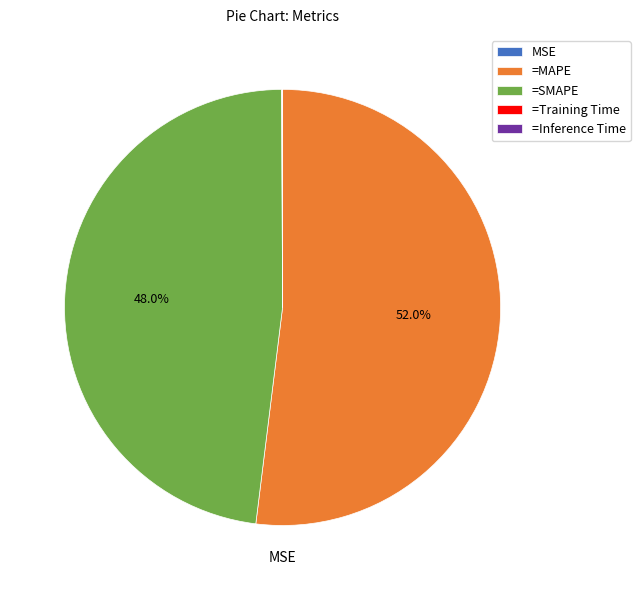

Does =MAPE represent more than half of the total?

Yes